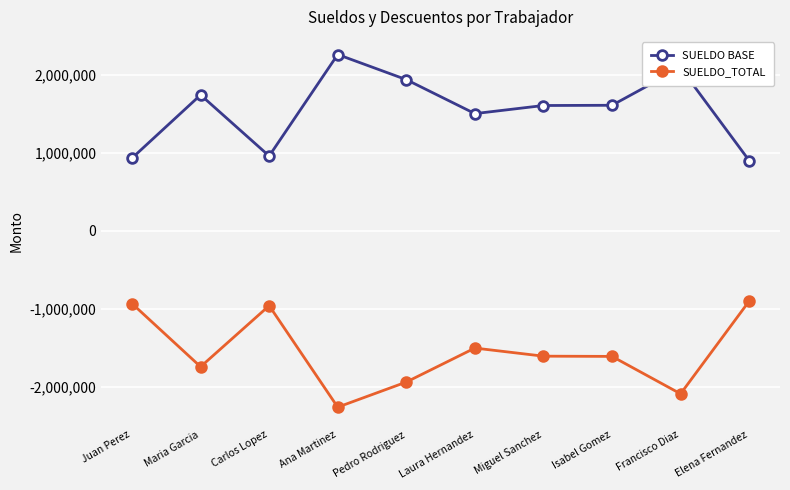

Is it true that SUELDO_TOTAL equals -1740555 at Maria Garcia?

True